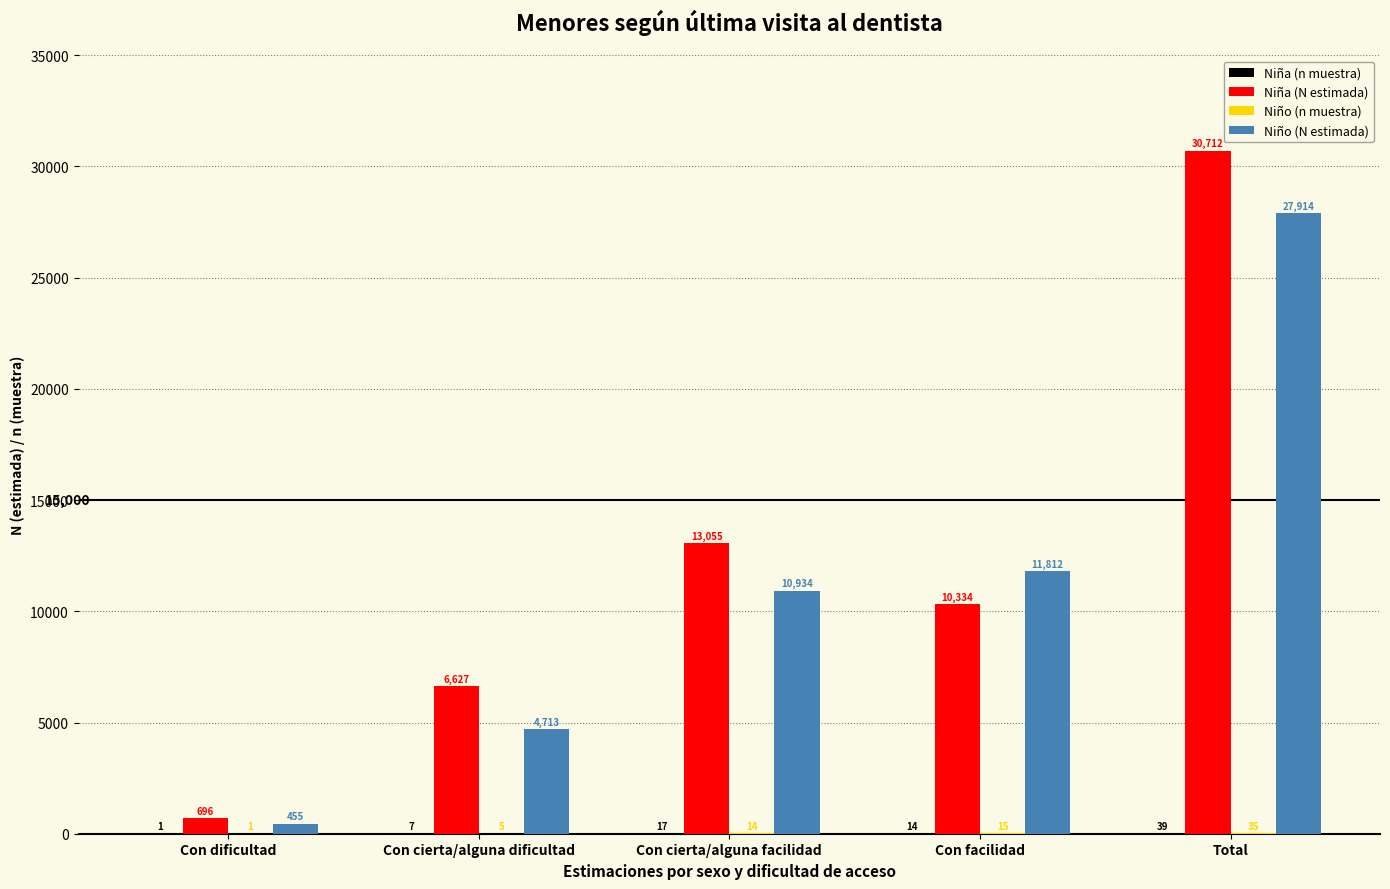

What is the greatest value displayed?

30712